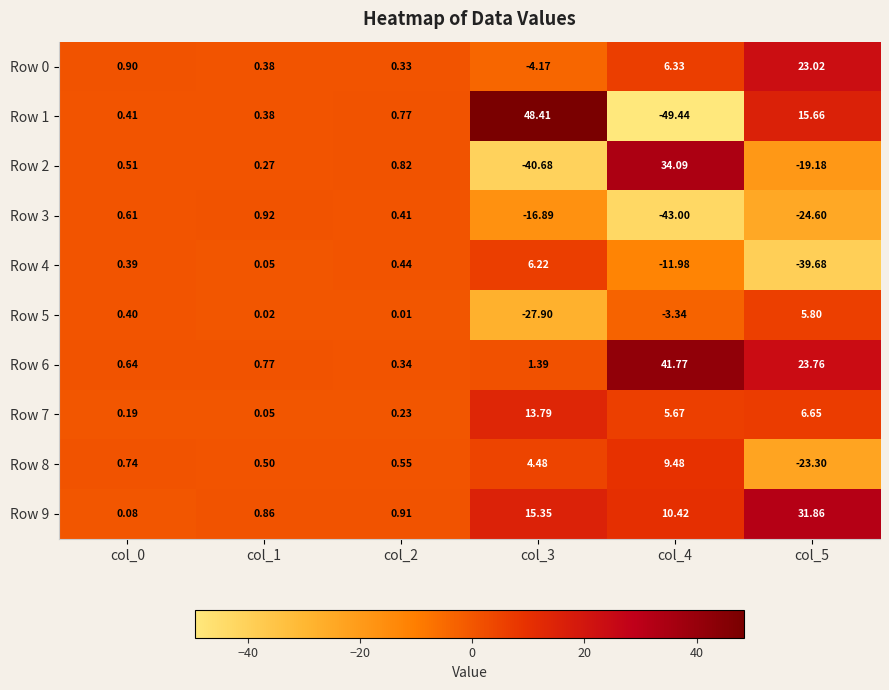

Between col_4 and col_5, which series saw the biggest shift?

Row 1